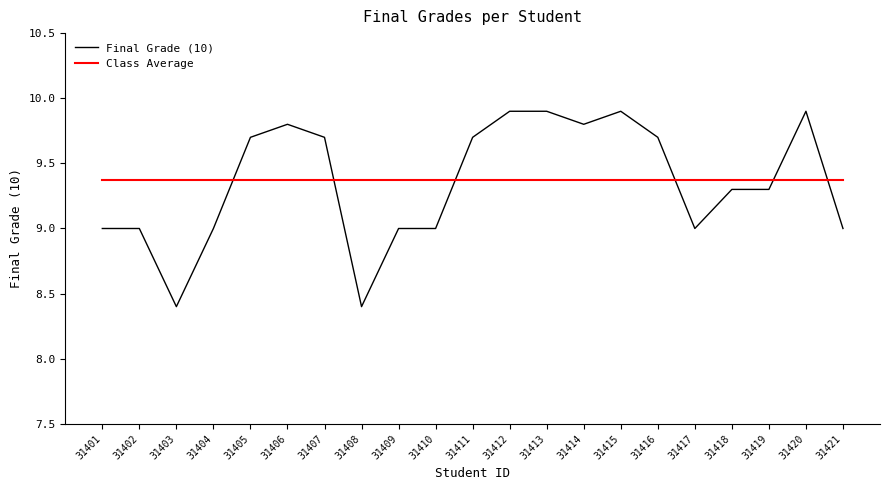

Rank the series by their maximum value, from highest to lowest.

Final Grade (10), Class Average